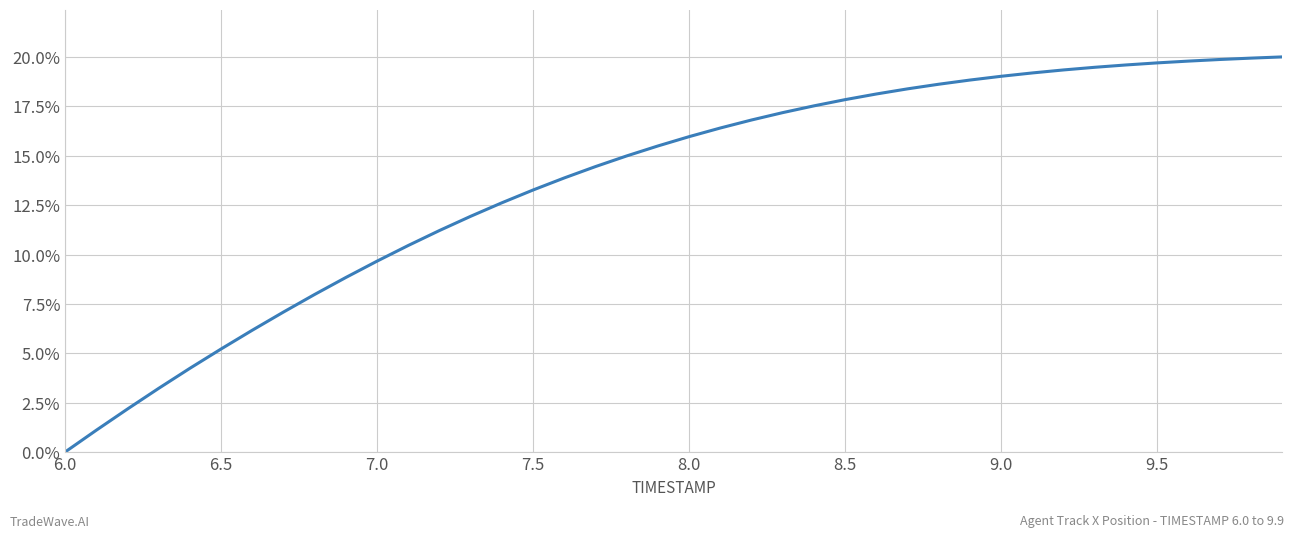

What is the maximum value shown in the chart?

20.0